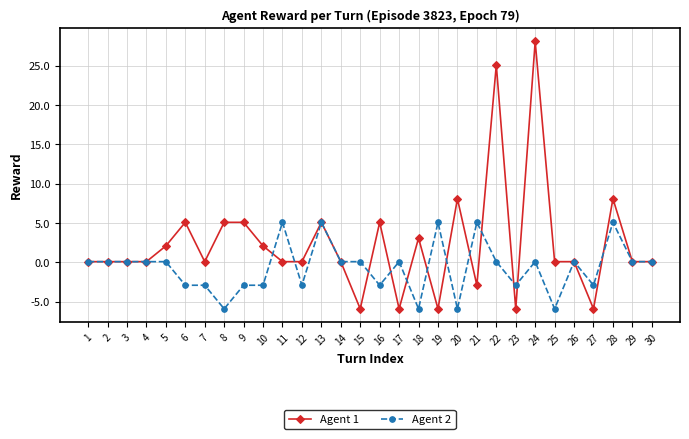

True or false: Agent 2 has a value of -5.9 at 20.

True